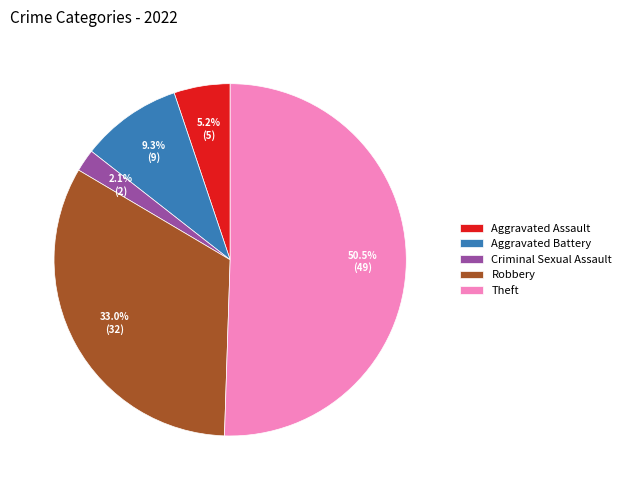

How much of the chart is everything except Robbery?

67.0%